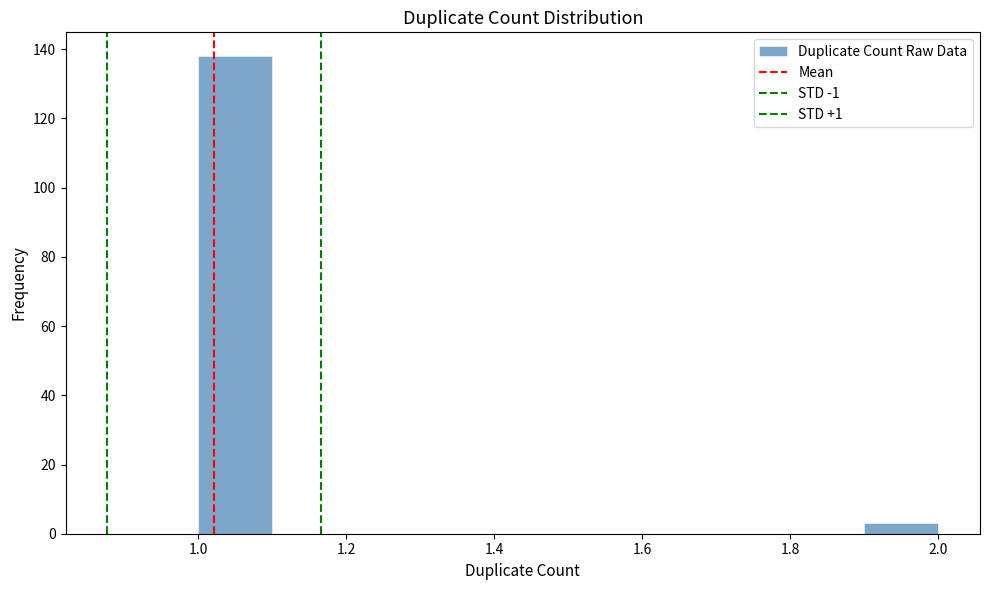

Over which range of the x-axis is the bar tallest?

1.0 to 1.1